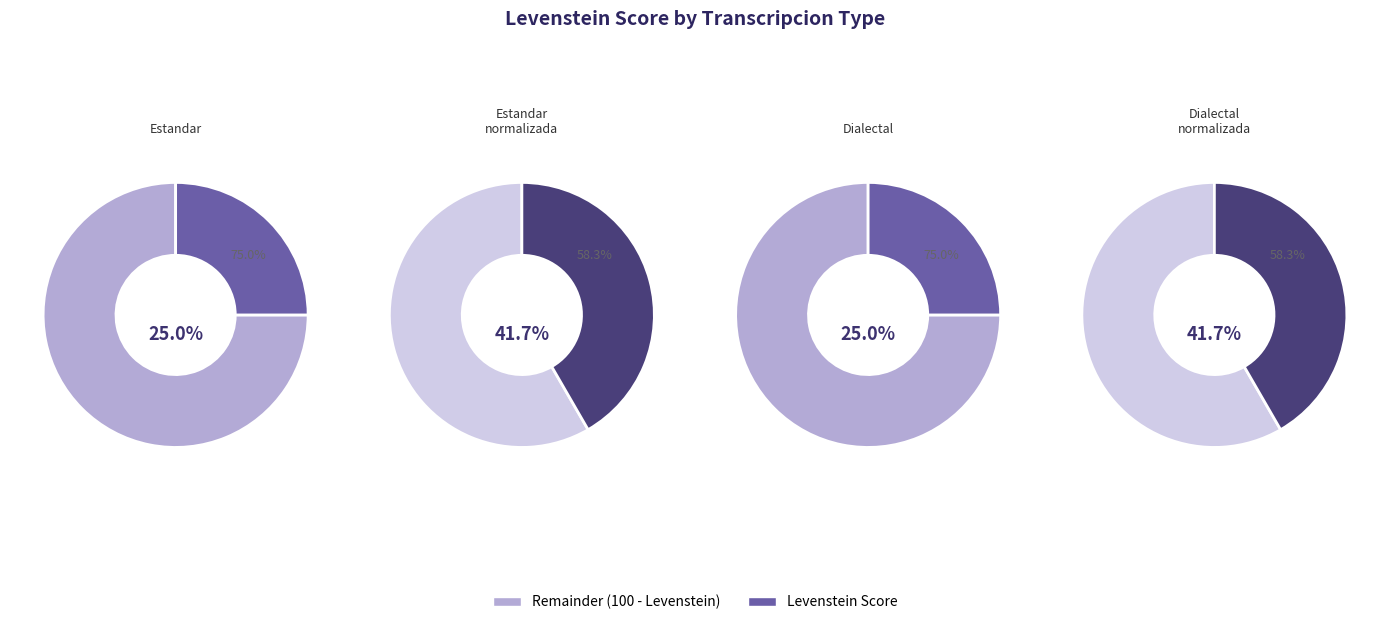

Does any single category account for the majority?

No